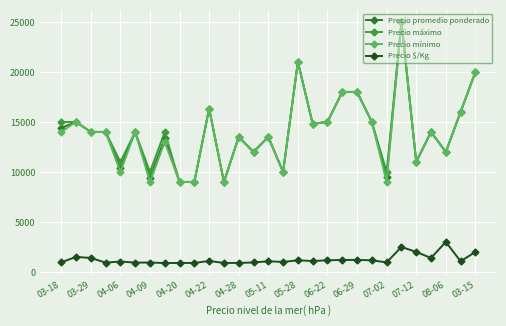

At how many categories does at least one series exceed 5609?

29